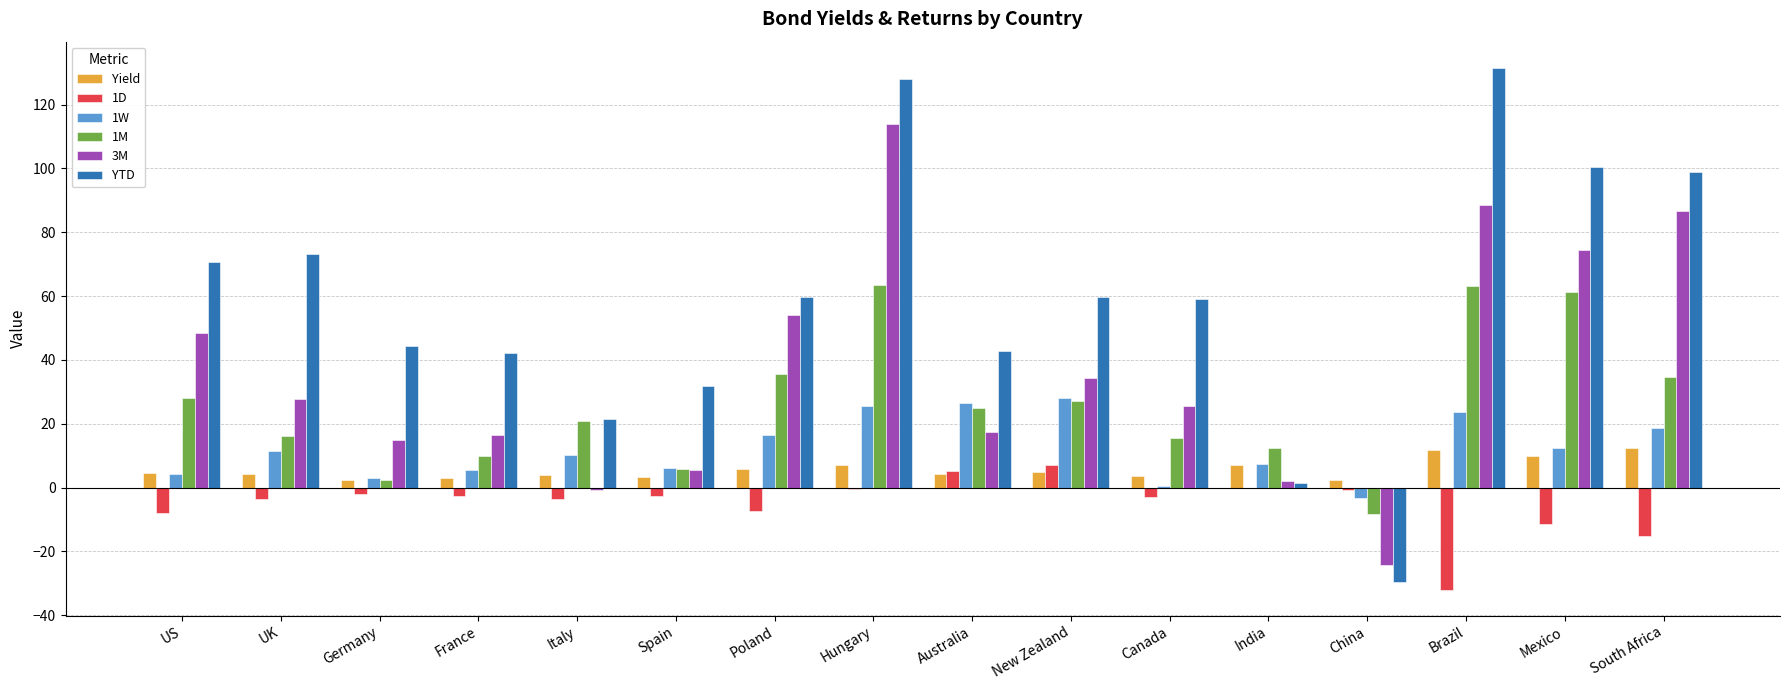

What is the sum of all Yield values?

90.9